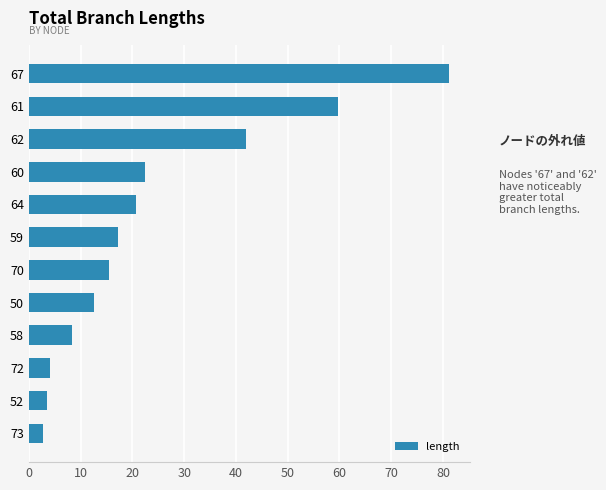

Where is the data nearest to the value 41?

62